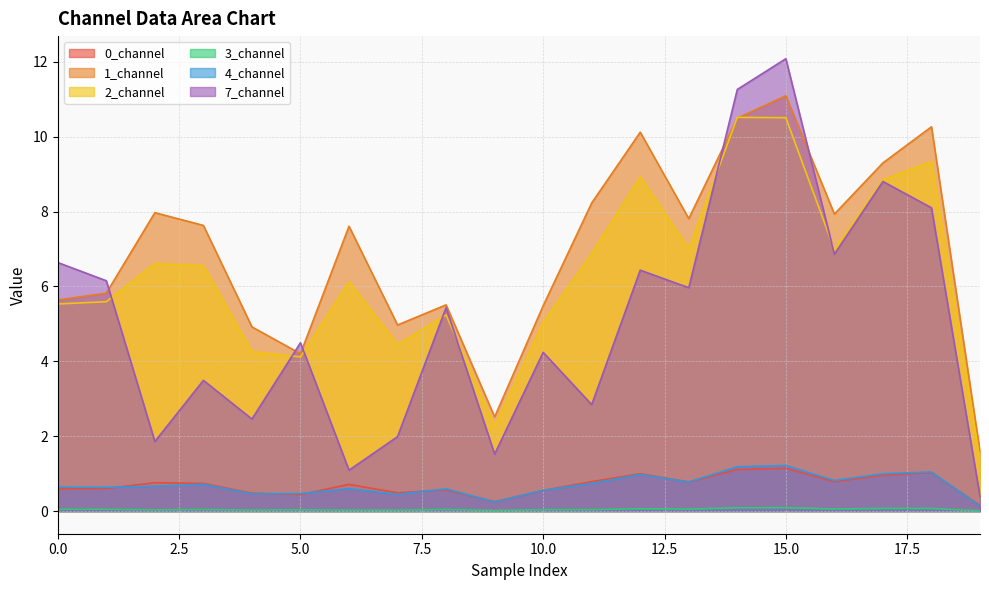

Where does the 2_channel series first go above 6?

2